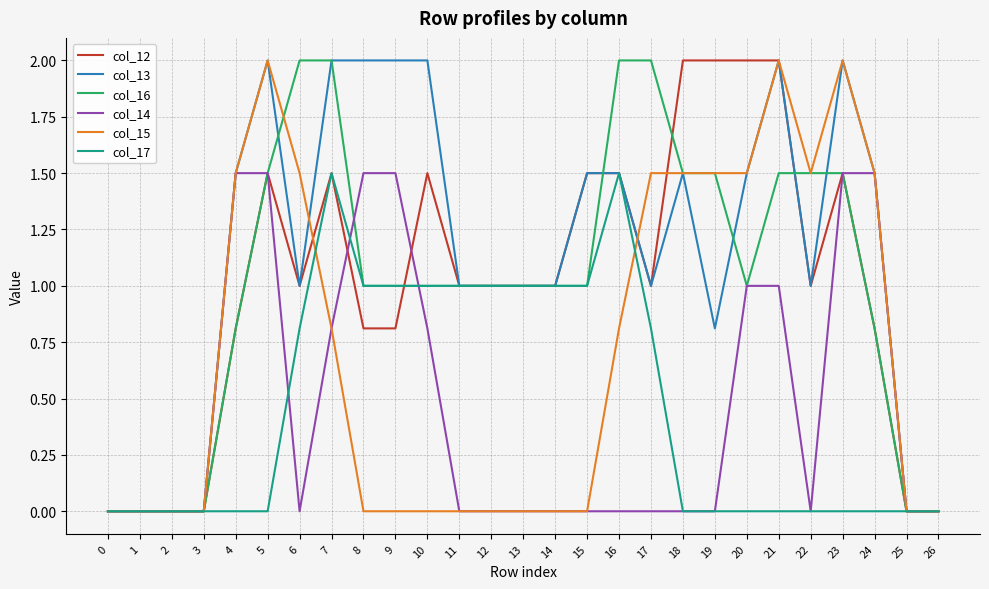

Between 8 and 20, which series saw the biggest shift?

col_15